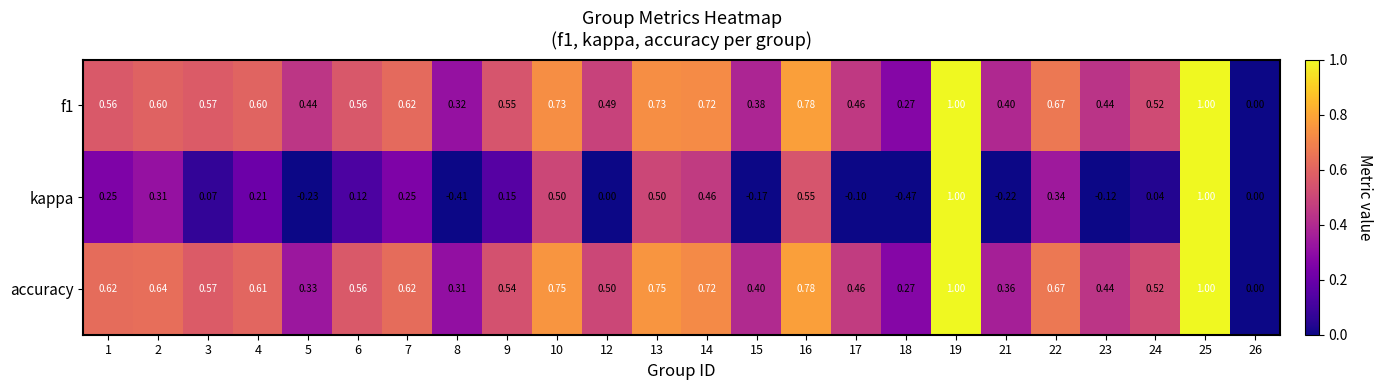

Which series has the widest spread of values?

kappa